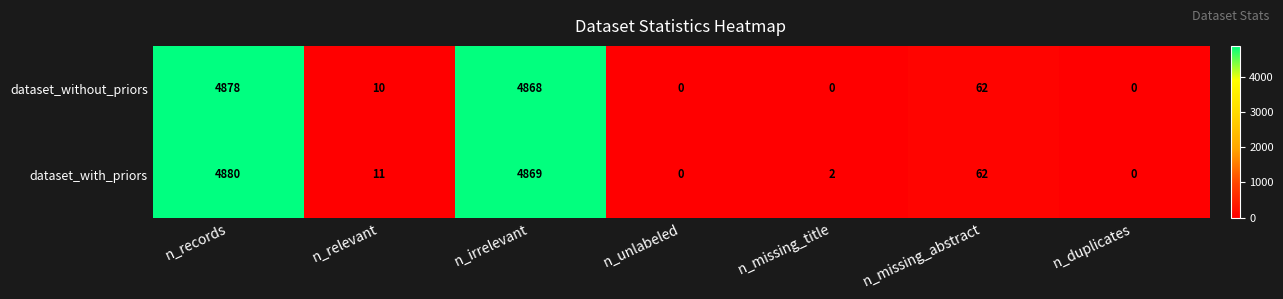

List the series in order of their overall mean, lowest first.

dataset_without_priors, dataset_with_priors